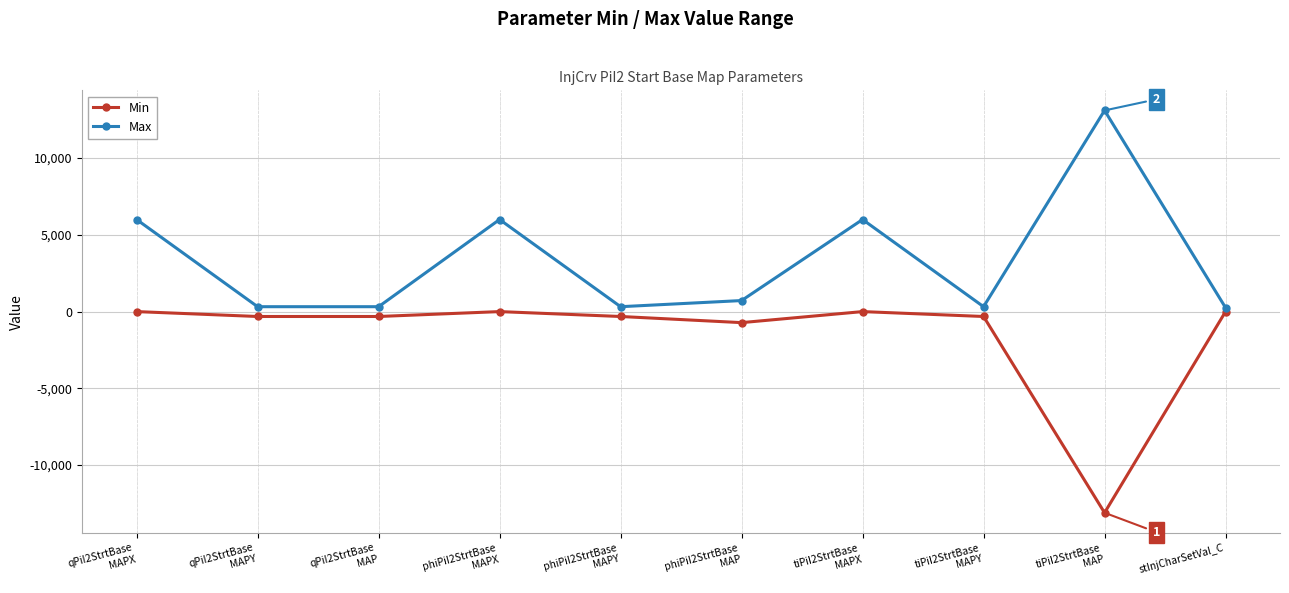

Is it true that Min equals -719 at phiPiI2StrtBase
MAP?

True